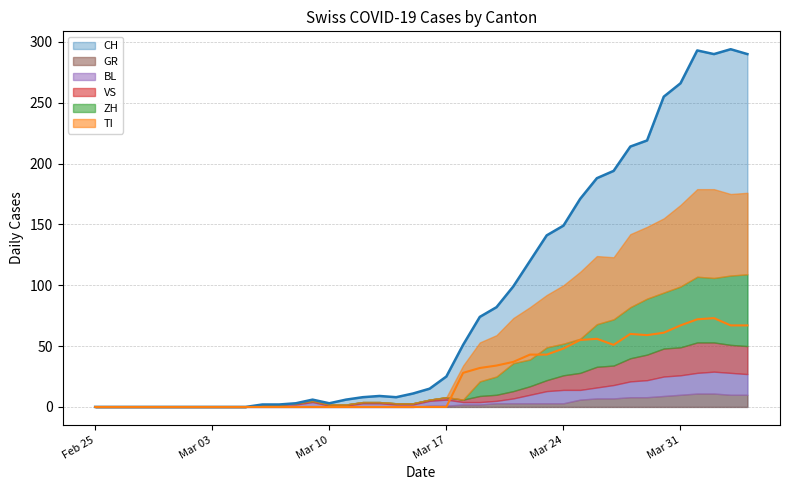

In CH, how many points are higher than both neighbors (excluding endpoints)?

4